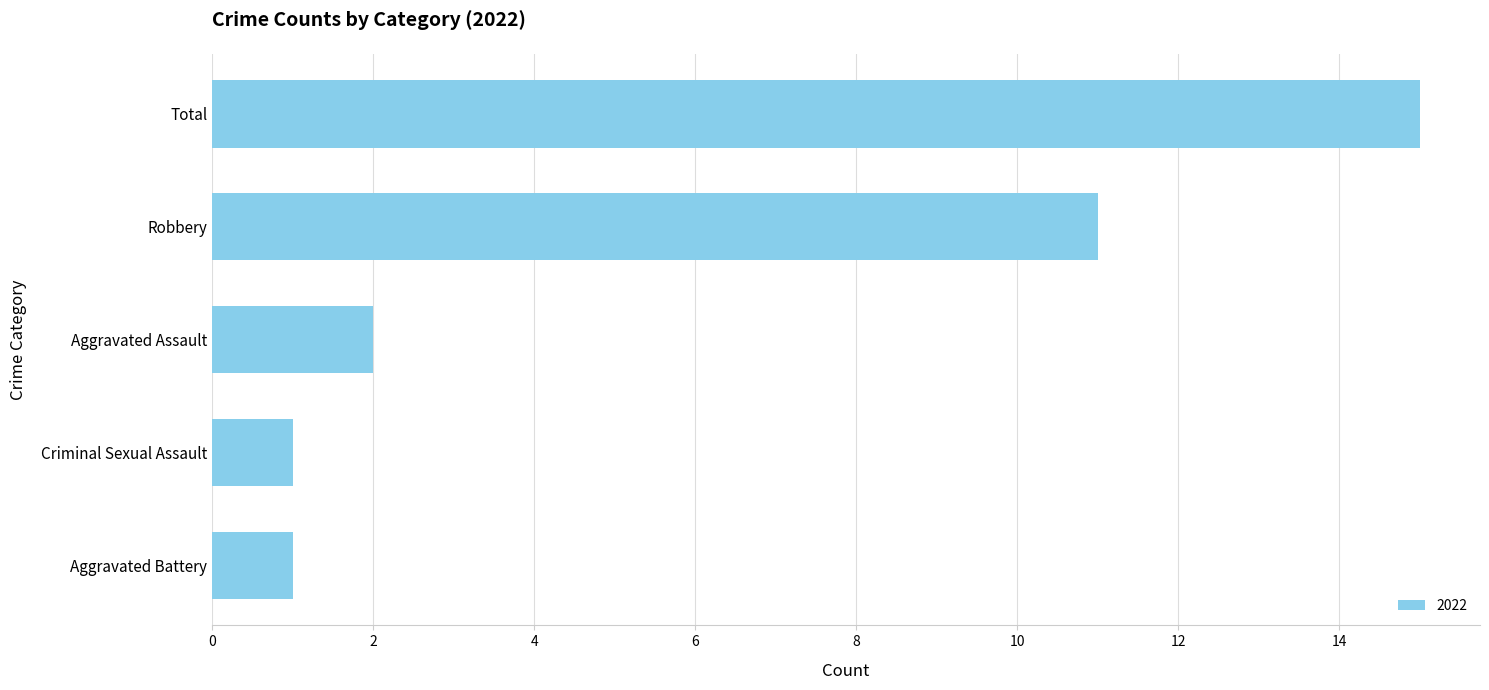

Reading bottom to top, extract all data points from this chart.

Aggravated Battery=1	Criminal Sexual Assault=1	Aggravated Assault=2	Robbery=11	Total=15